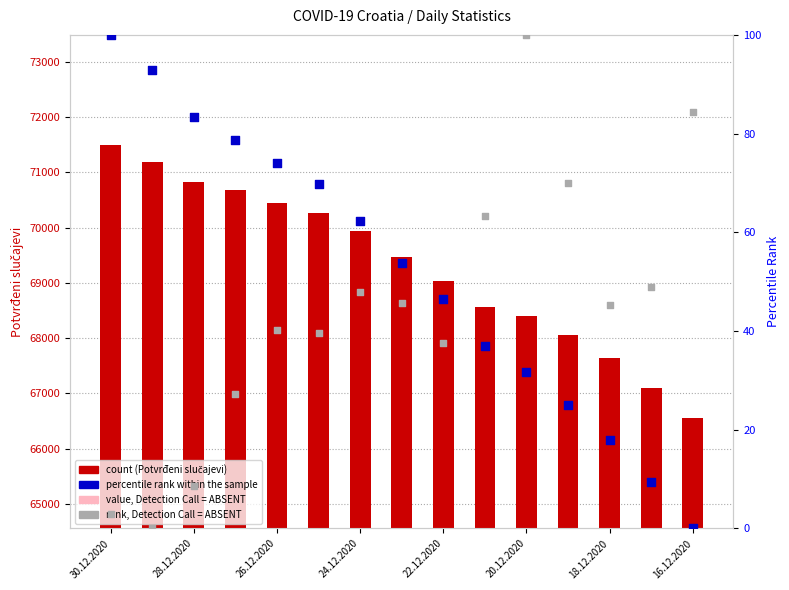

Which series has the largest total across all categories?

Potvrđeni slučajevi (count)